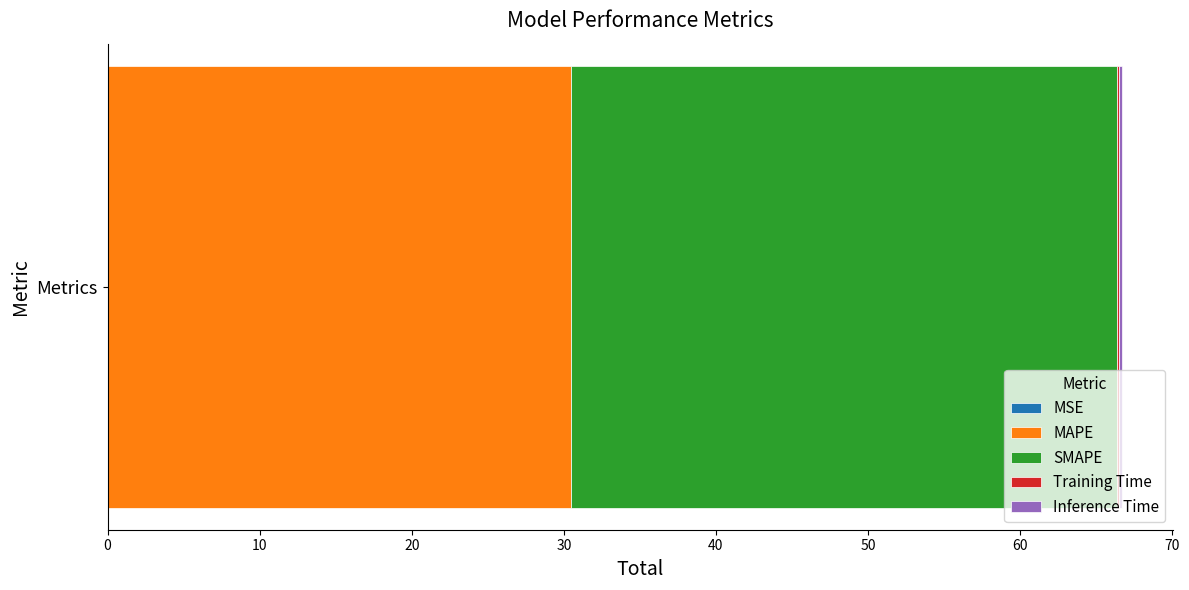

Reading left to right, extract all data points from this chart.

0.0	30.4	35.9	0.2	0.2